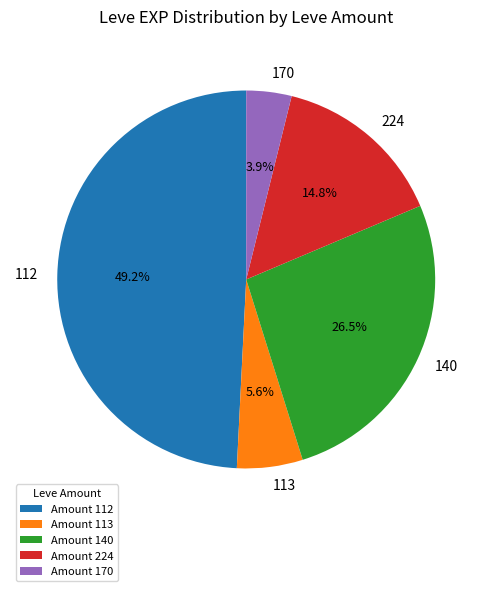

How many slices are in this pie chart?

5